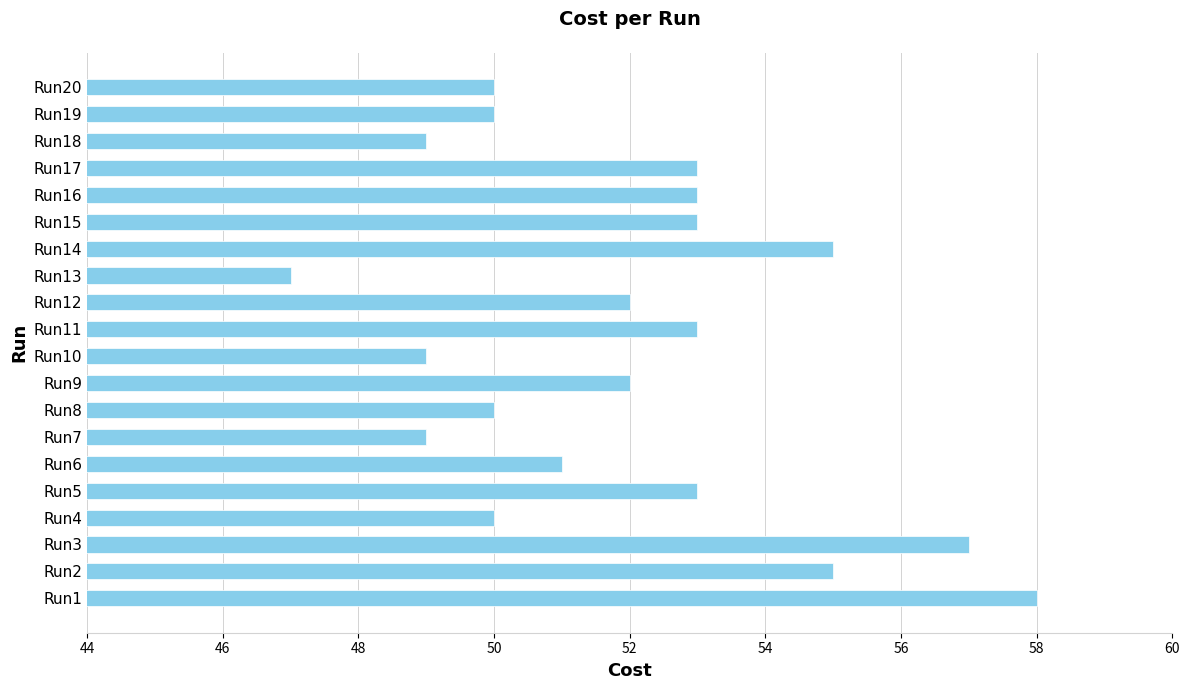

The chart shows a value of 11 at Run2. True or false?

False